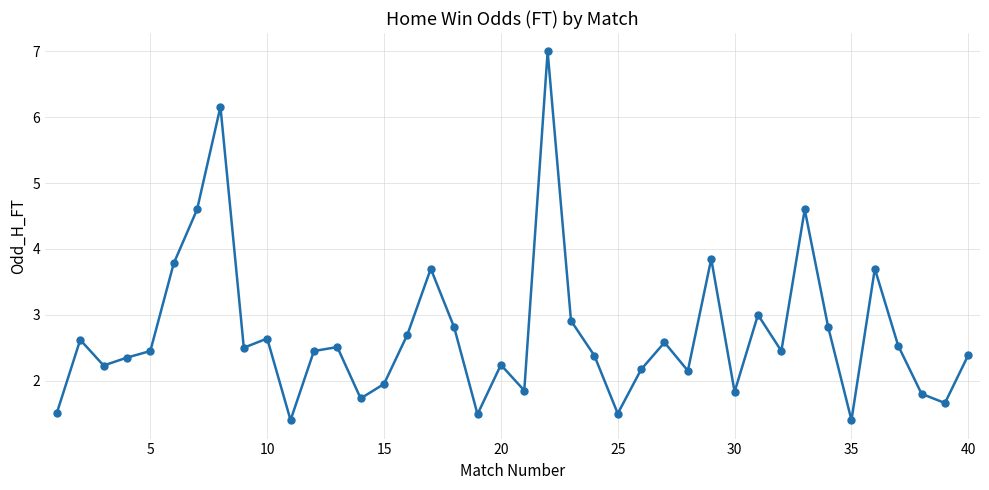

What is the minimum value shown in the chart?

1.4